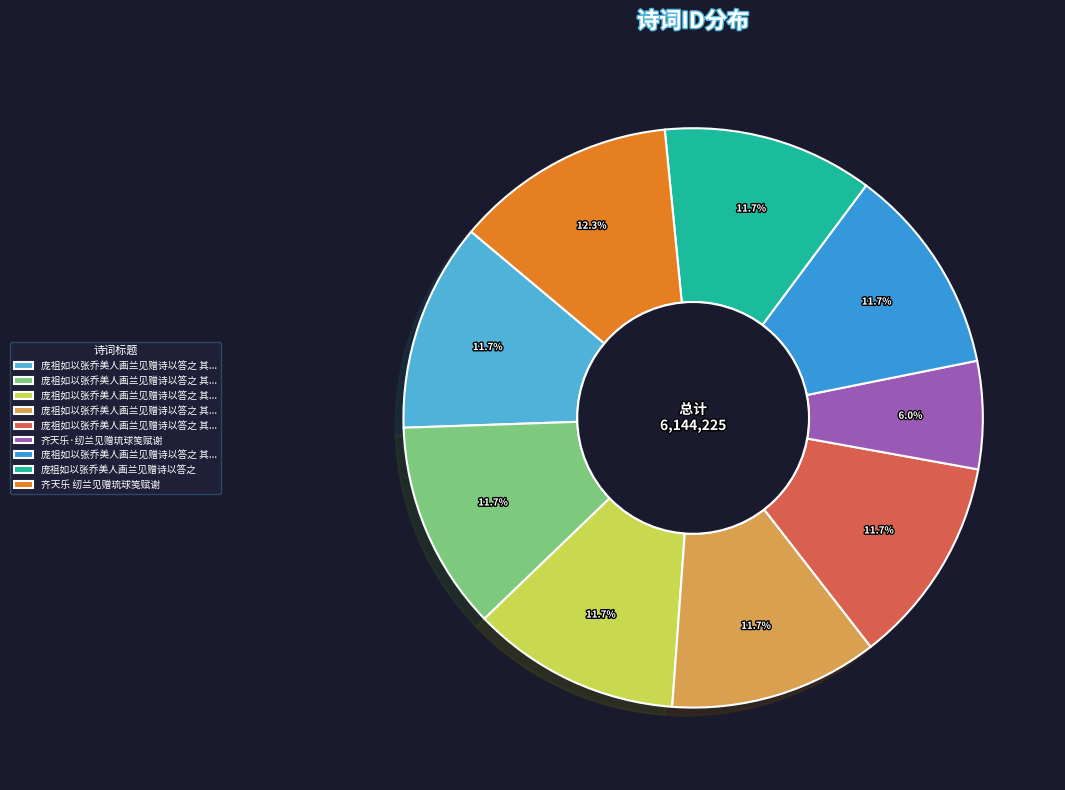

What is the largest slice in the pie chart?

齐天乐 纫兰见赠琉球笺赋谢